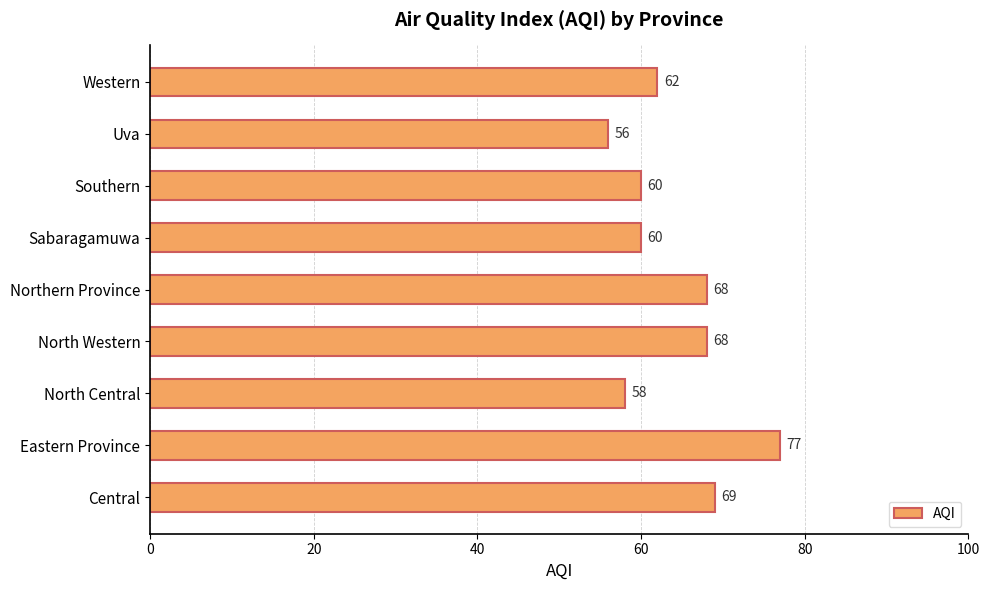

Reading bottom to top, extract all data points from this chart.

69	77	58	68	68	60	60	56	62